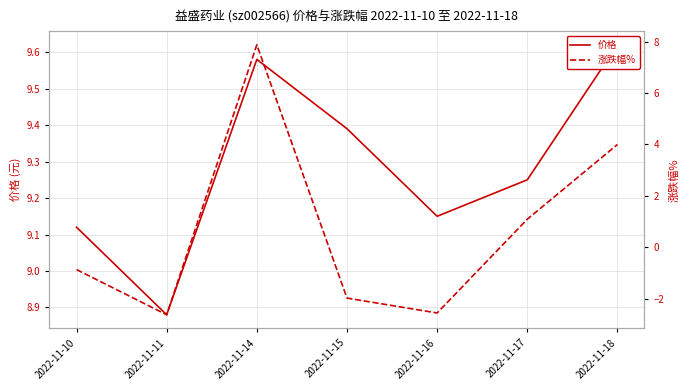

How many 价格 values are between 9 and 10?

6